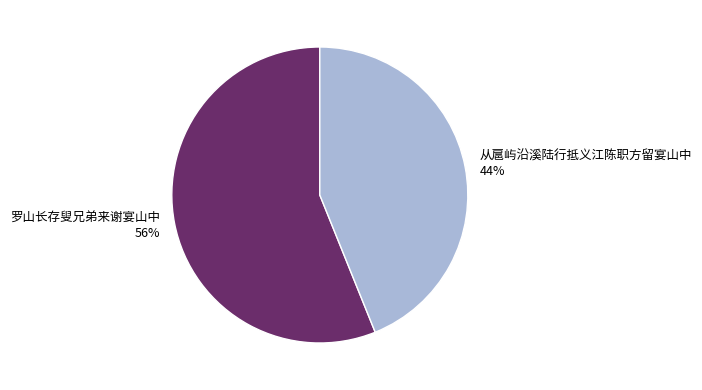

True or false: 从扈屿沿溪陆行抵义江陈职方留宴山中 accounts for 44% of the total.

True